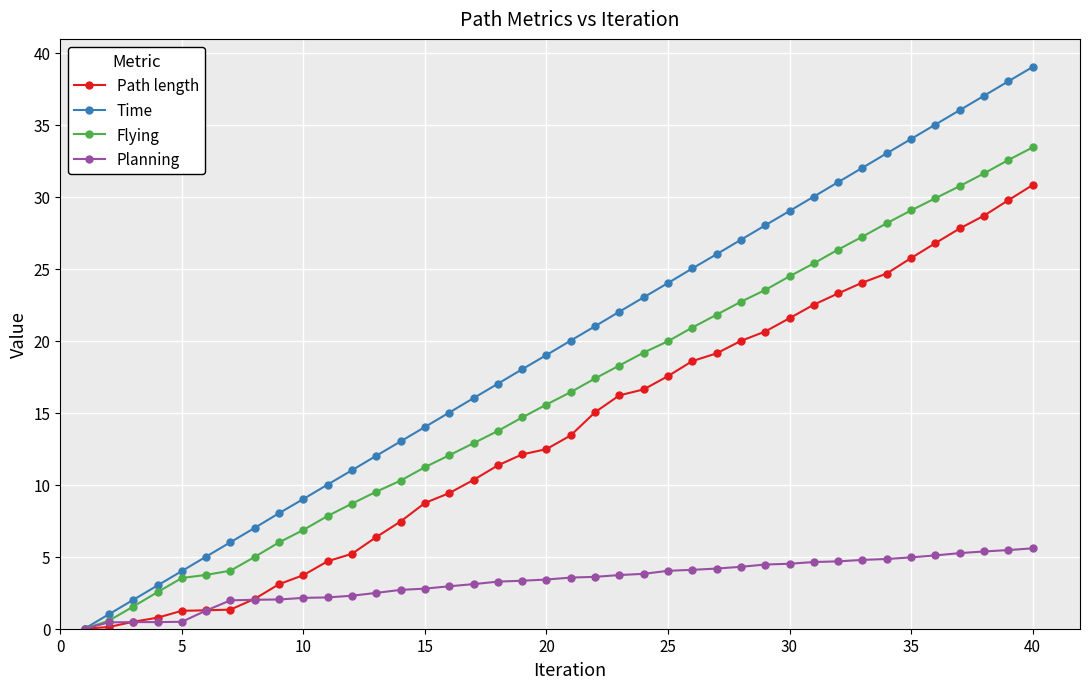

True or false: Planning and Path length intersect in this chart.

True